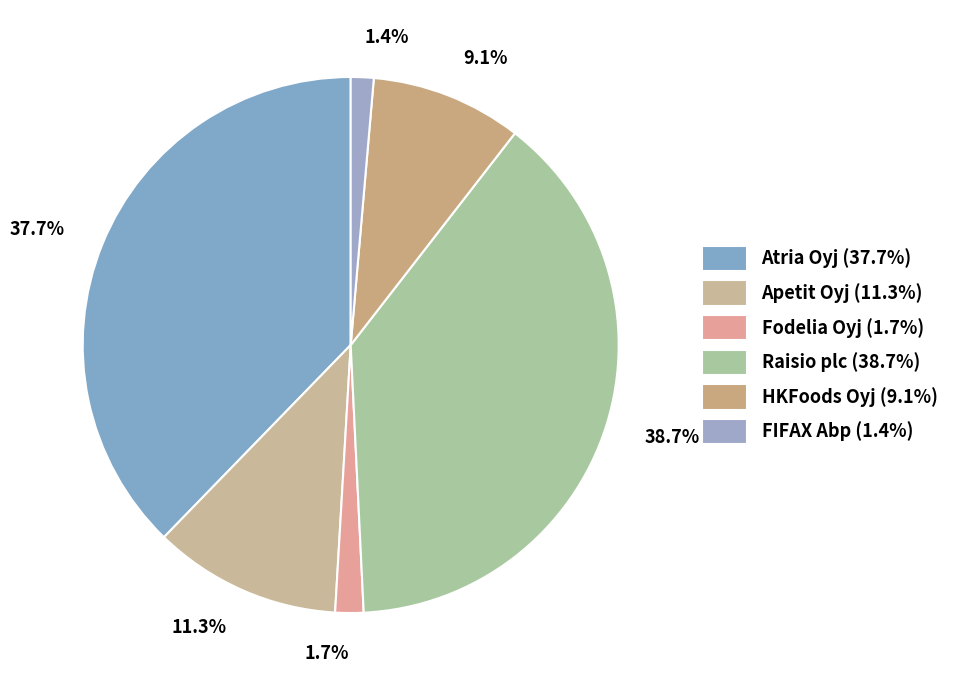

To the nearest percent, what percentage of the pie is HKFoods Oyj?

9%